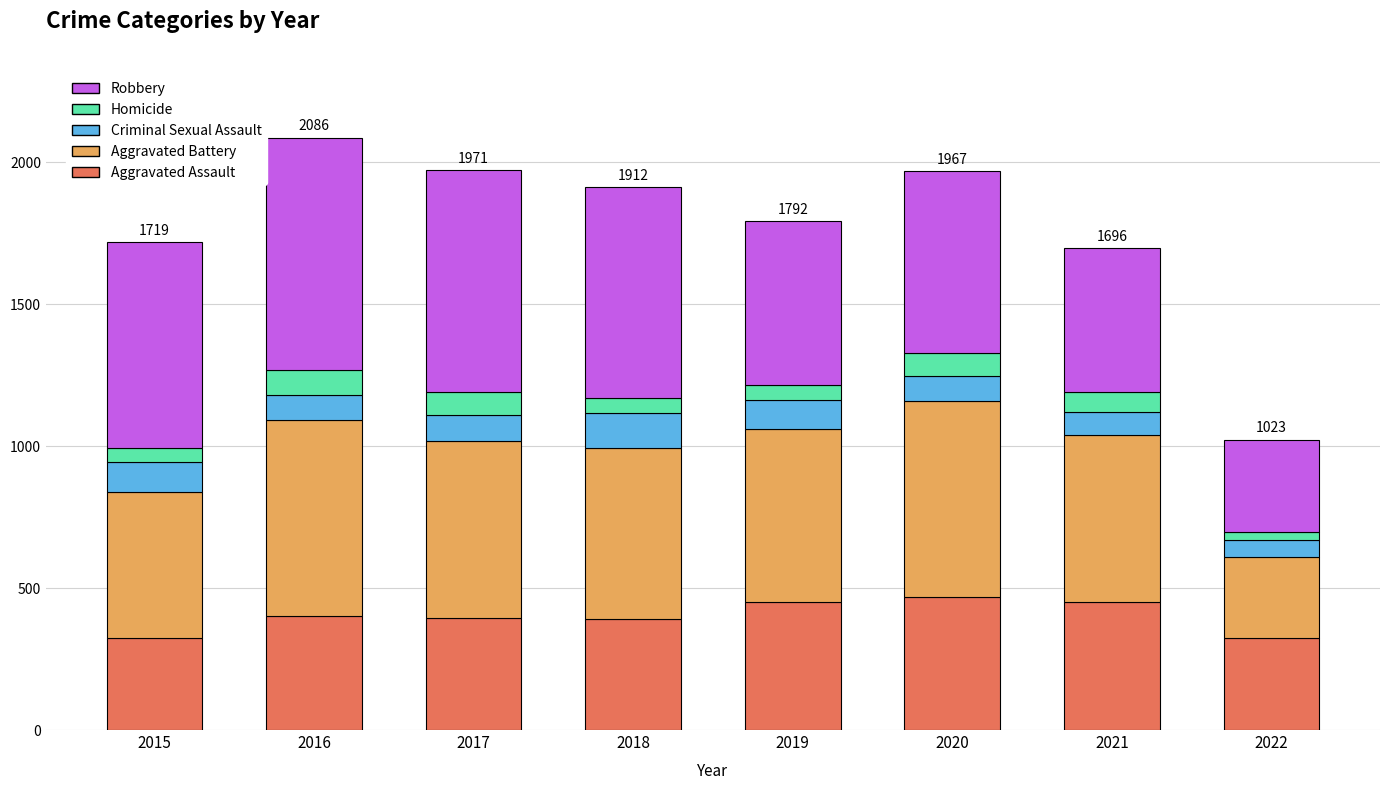

What is the total value across all series at 2020?

1967